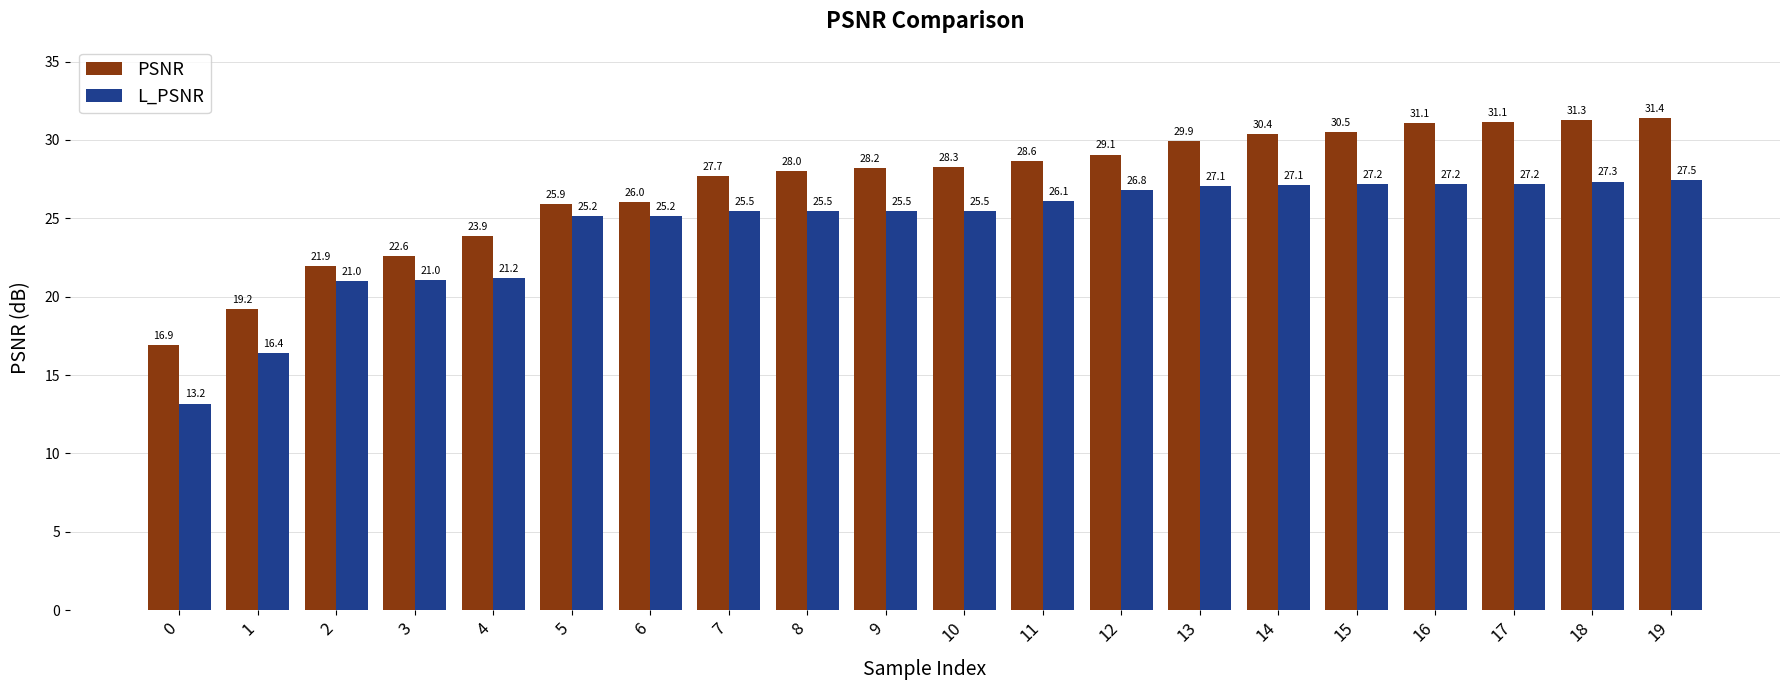

What is the value of the PSNR bar at the 14th from the left?

29.9